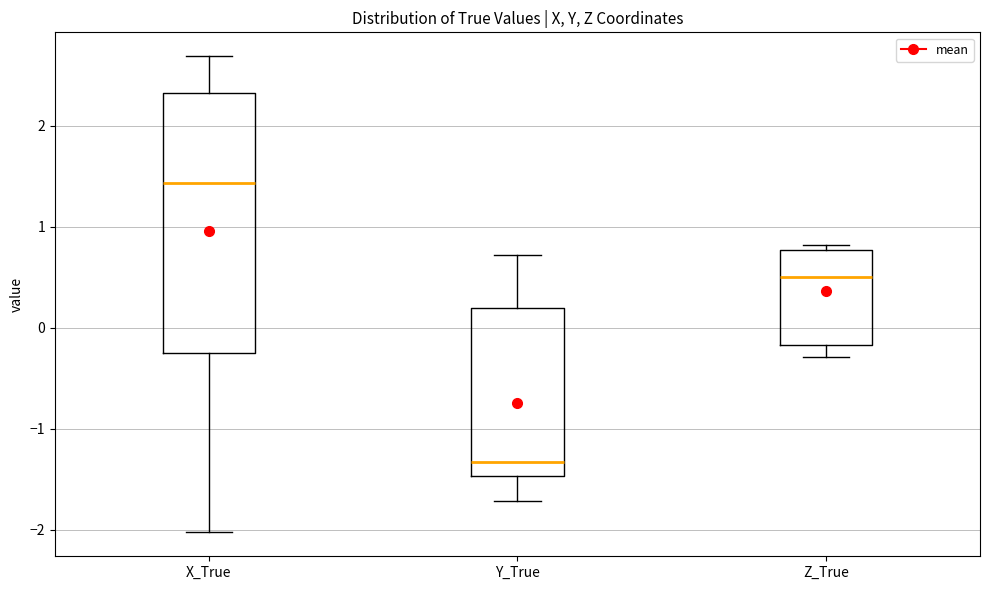

Reading left to right, read every box against the y-axis: the position of its median line, the range the box covers, and the ends of its whiskers. The values are not printed on the chart, so give them approximately, as read against the axis.

X_True: median 1.4, box -0.3 to 2.3, whiskers -2.0 to 2.7
Y_True: median -1.3, box -1.5 to 0.2, whiskers -1.7 to 0.7
Z_True: median 0.5, box -0.2 to 0.8, whiskers -0.3 to 0.8 (just above the box's upper edge)